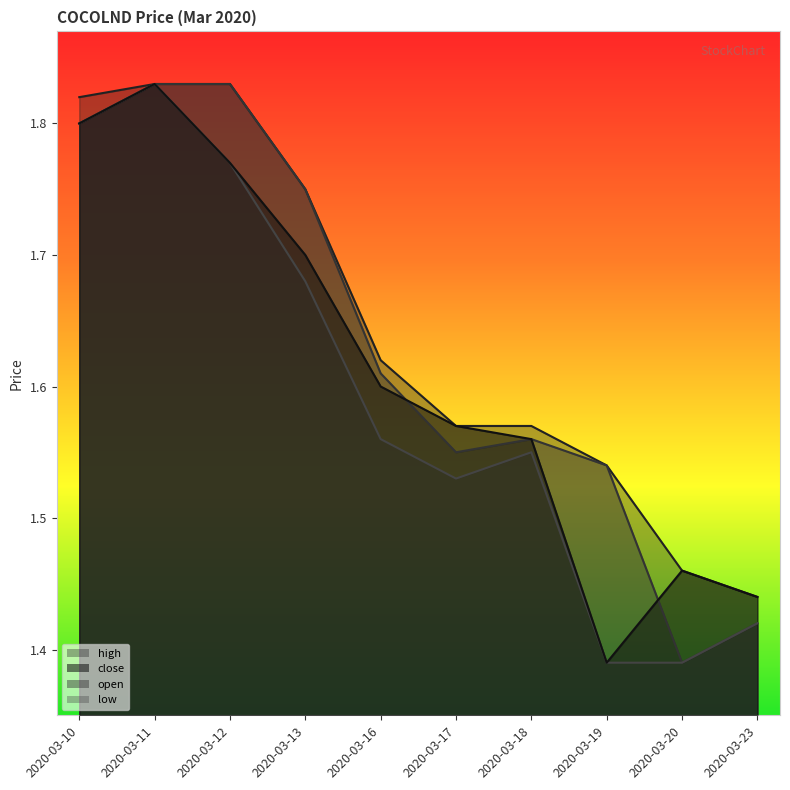

What is the difference between the second highest and minimum values in the open series?

0.4